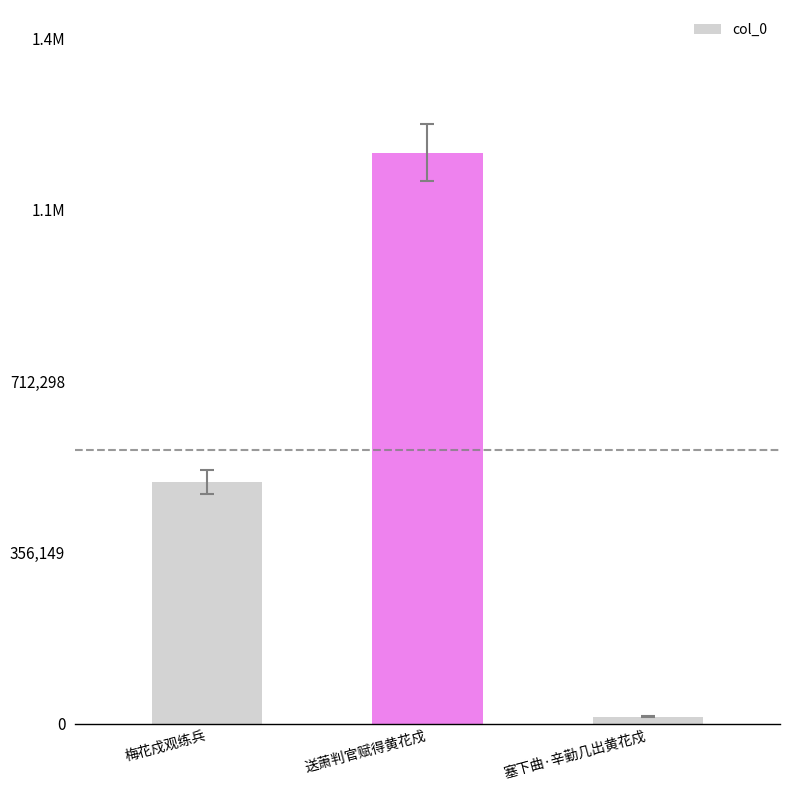

Rank the categories by value from lowest to highest.

塞下曲·辛勤几出黄花戍, 梅花戍观练兵, 送萧判官赋得黄花戍